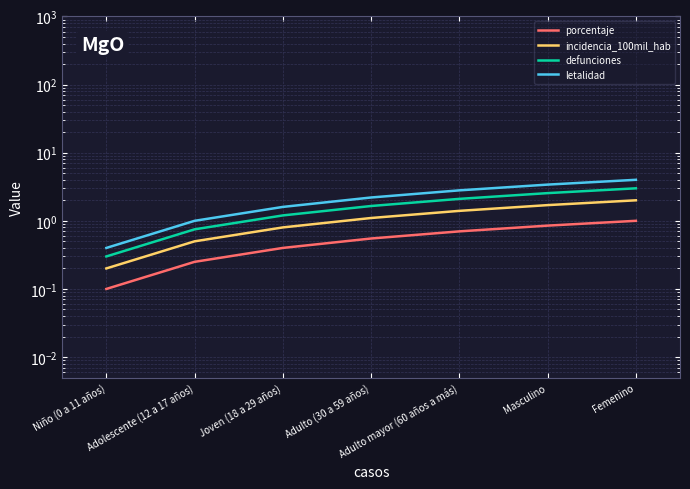

What is the label of the 3rd point from the left?

Joven (18 a 29 años)